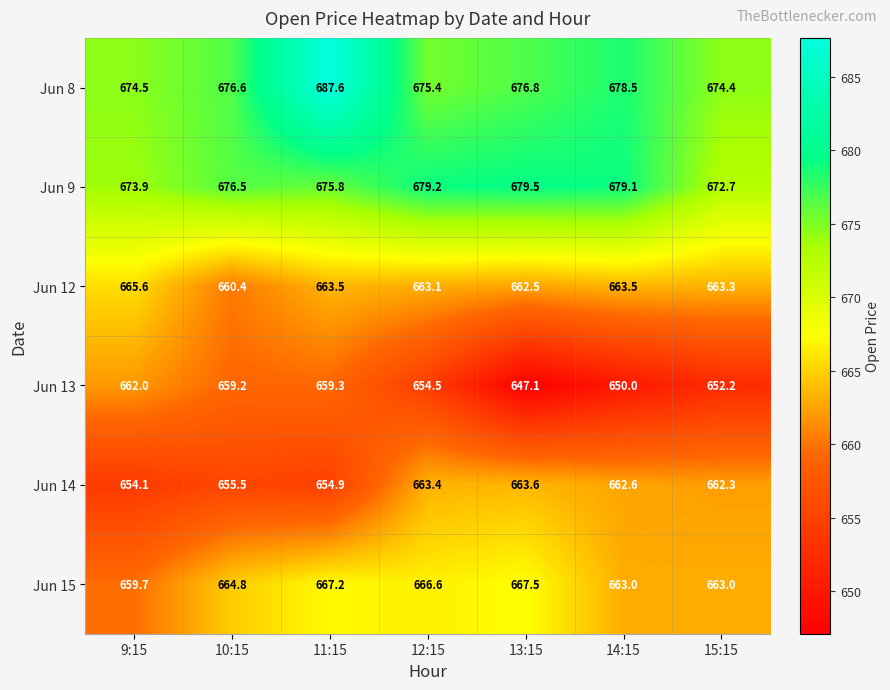

What is the approximate value of Jun 9 at 11:15?

675.8